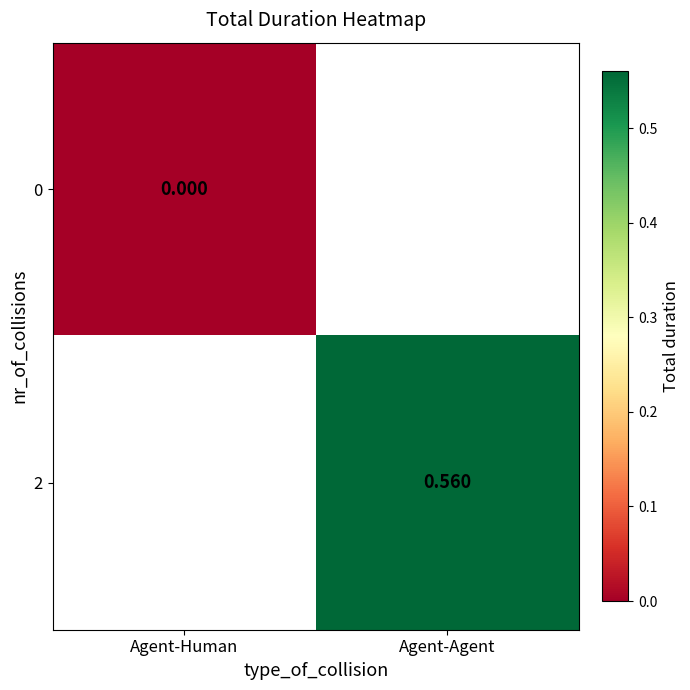

The value of 2 at Agent-Agent is 0.6. True or false?

True